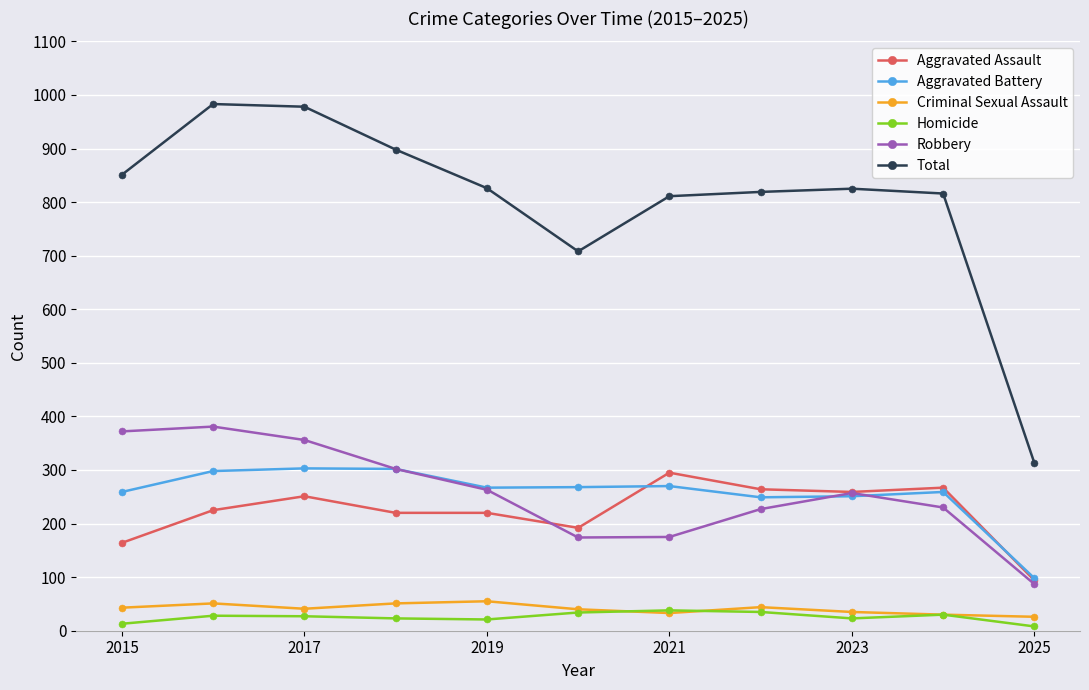

Which series has the widest spread of values?

Total